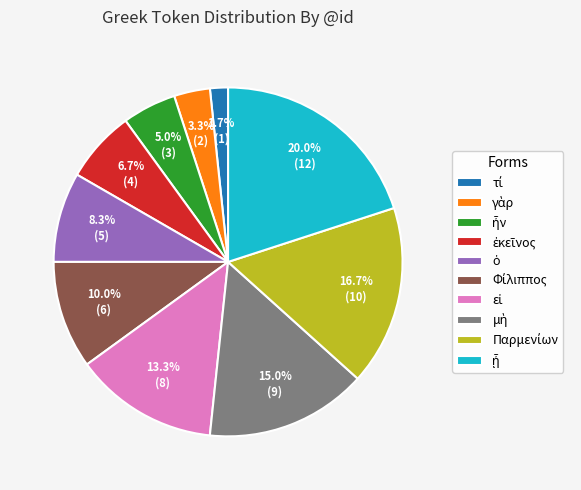

To the nearest percent, what is the average slice percentage?

10%